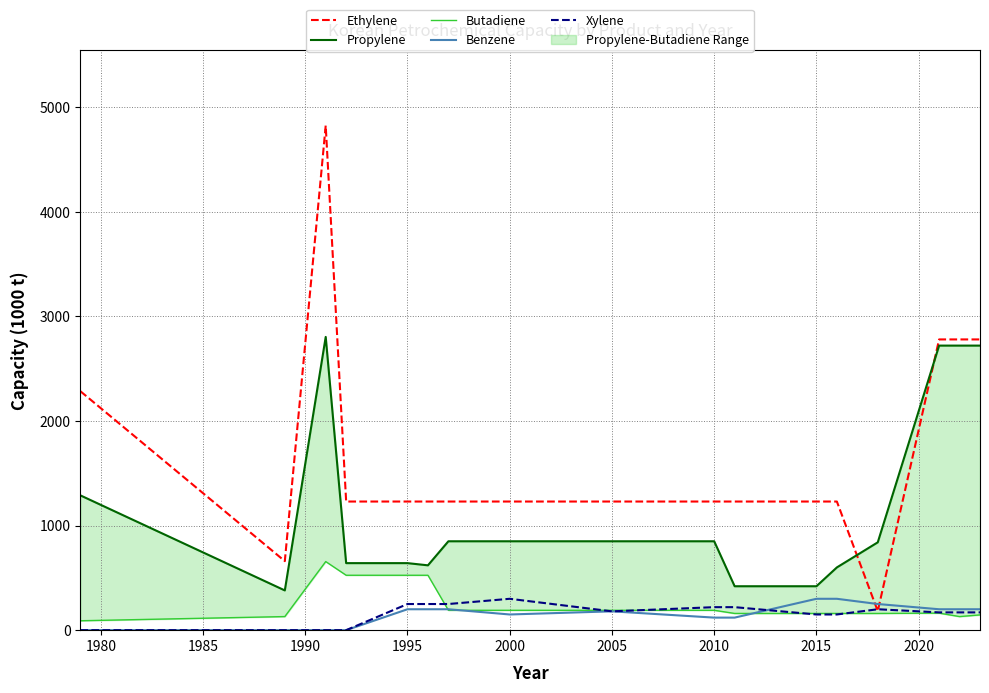

How many interior local valleys does the Benzene series have?

1